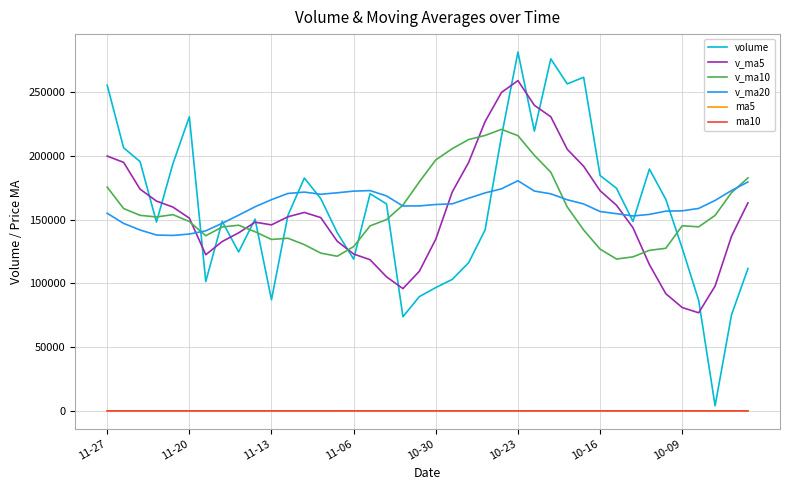

True or false: v_ma10 and ma10 cross at least once.

False